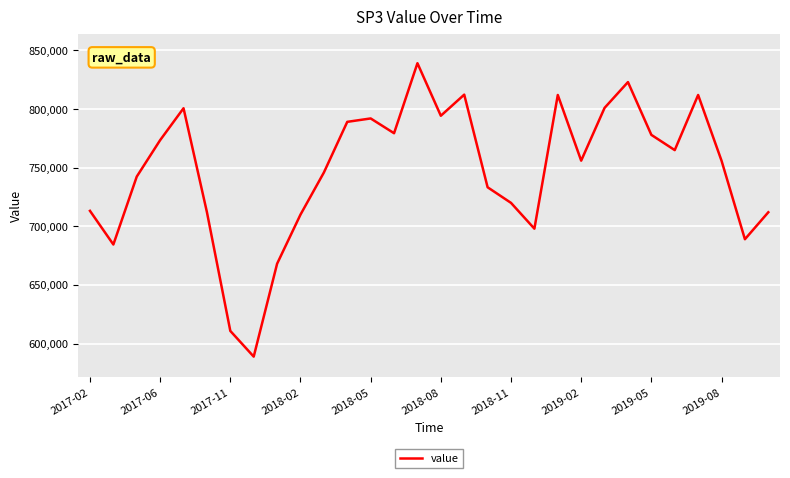

What is the difference between the maximum and minimum values?

250200